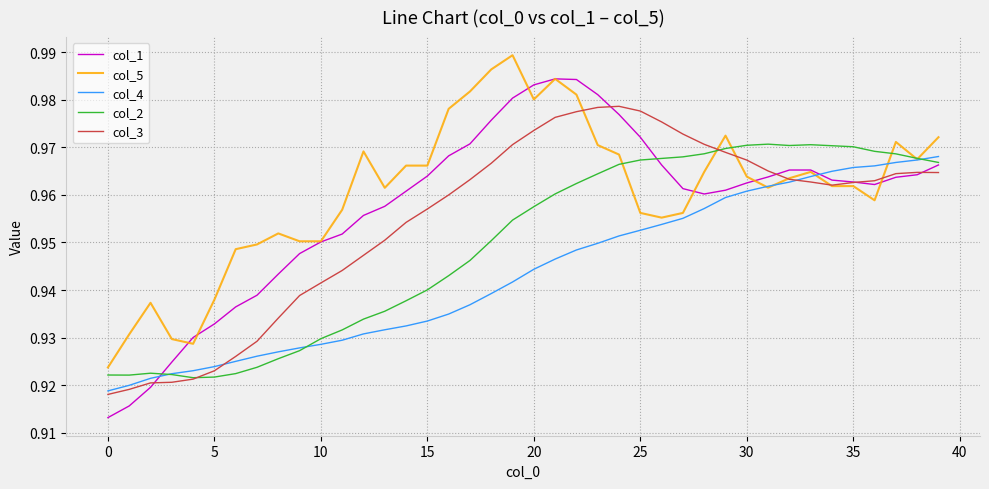

Which series has the largest range (max minus min)?

col_1